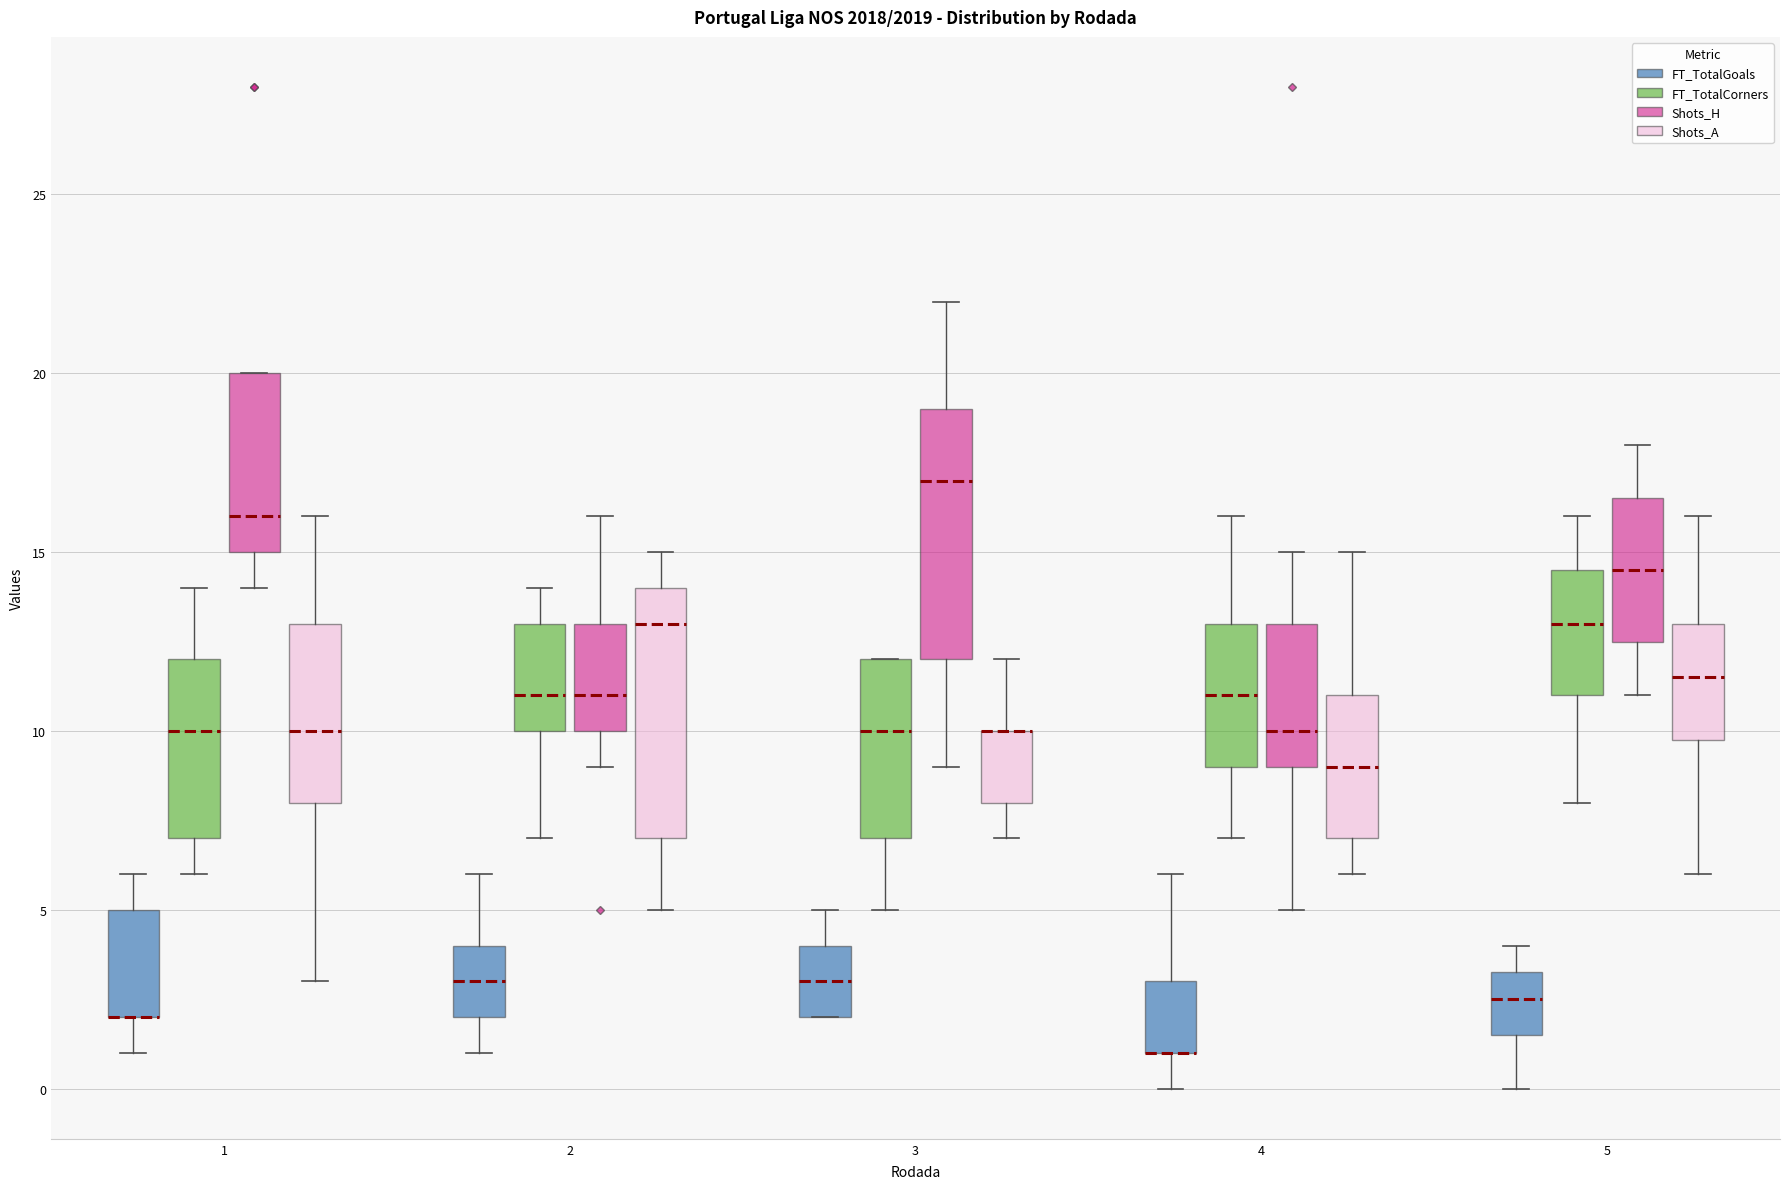

Where does the lower whisker of the box for 1 (FT_TotalGoals) end on the y-axis? The values are not printed on the chart, so give them approximately, as read against the axis.

1.0